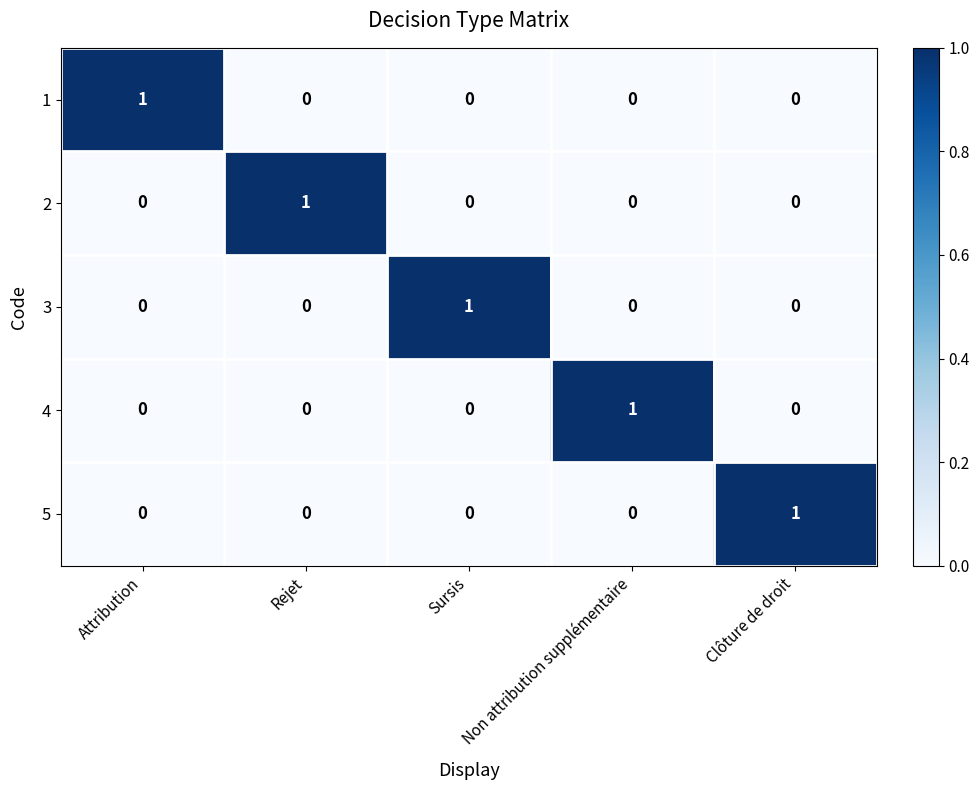

The value of 1 at Rejet is 0. True or false?

True